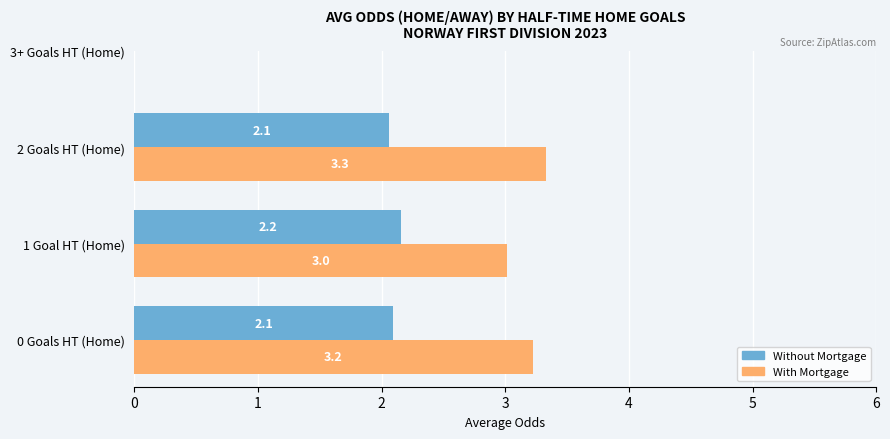

What is the maximum value shown in the chart?

3.3